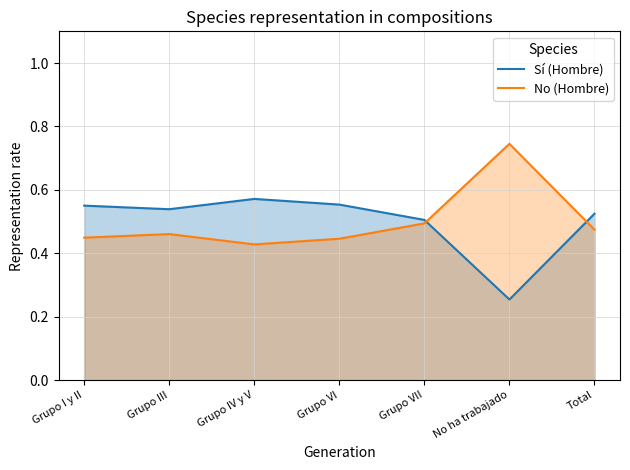

What is the spread (max minus min) of values at Total?

0.1